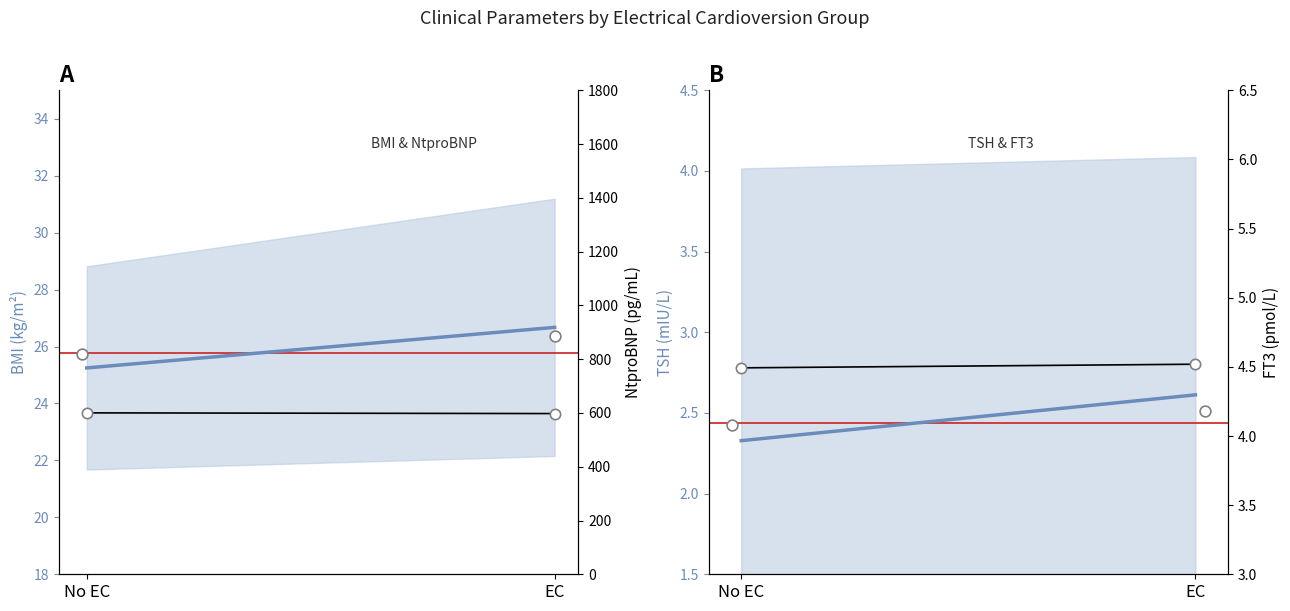

At how many categories does at least one series exceed 209?

2